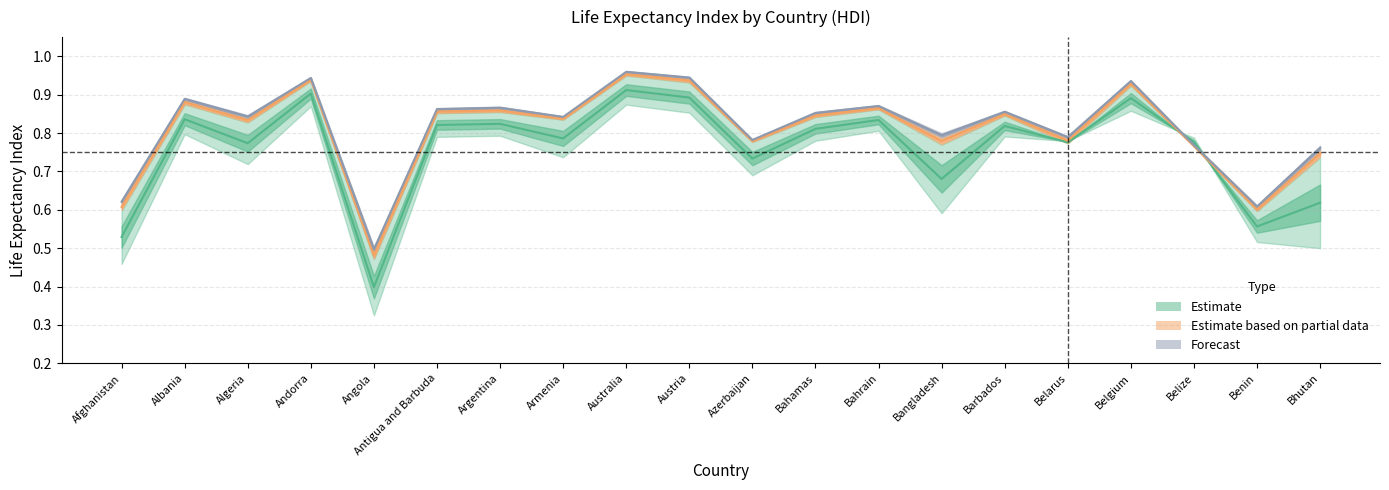

Between which two adjacent categories do 1990 and 2005 first intersect?

Belgium and Belize